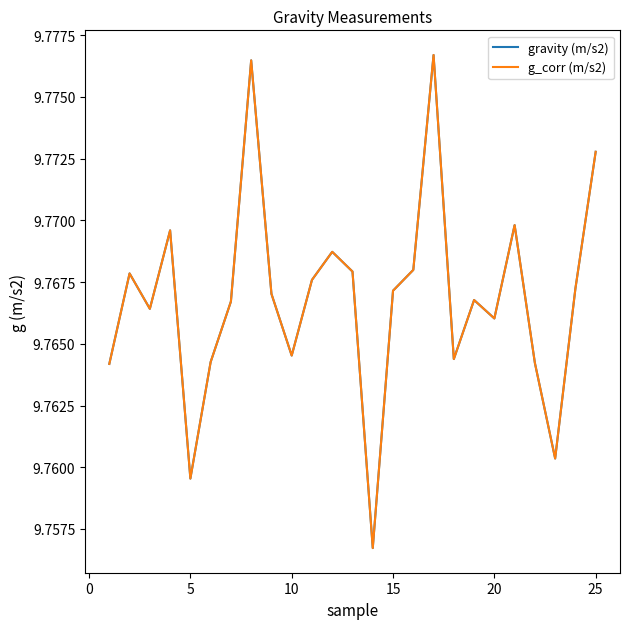

What is the maximum value for gravity (m/s2)?

9.8